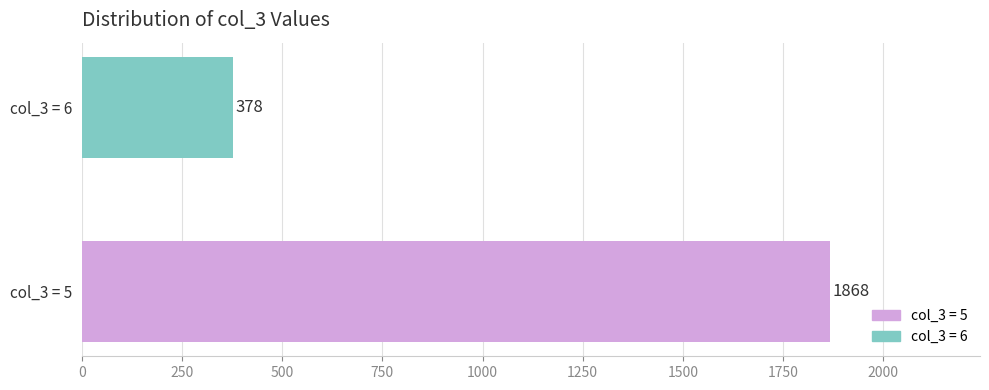

Which has a higher value, col_3 = 6 or col_3 = 5?

col_3 = 5